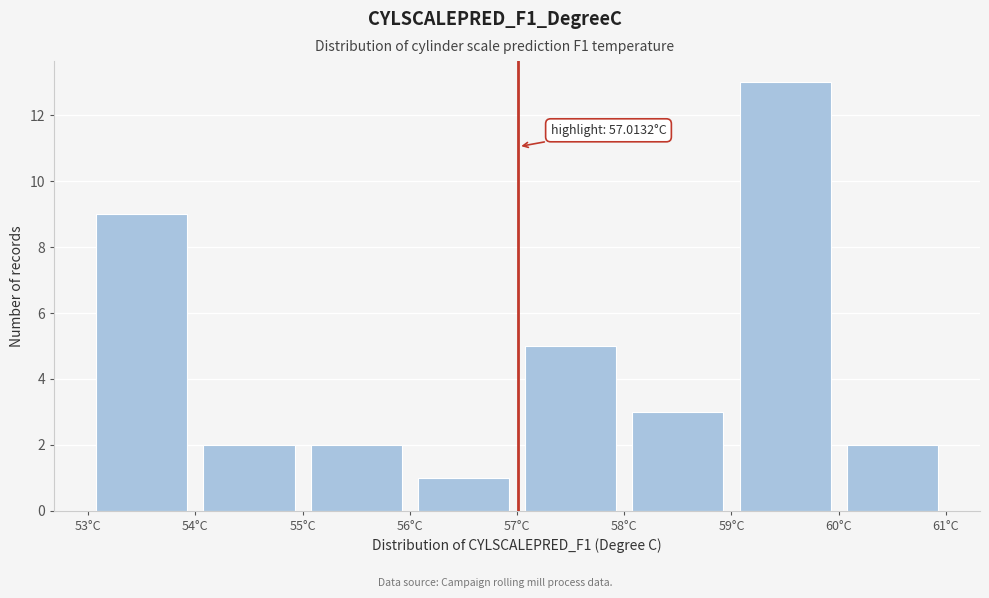

Over which range of the x-axis is the bar tallest?

59 to 60